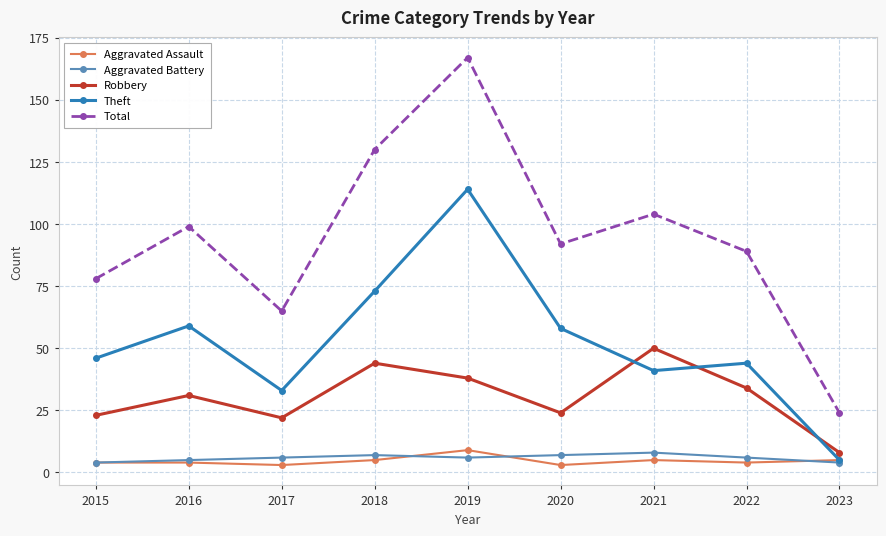

At which label does Robbery reach its peak?

2021